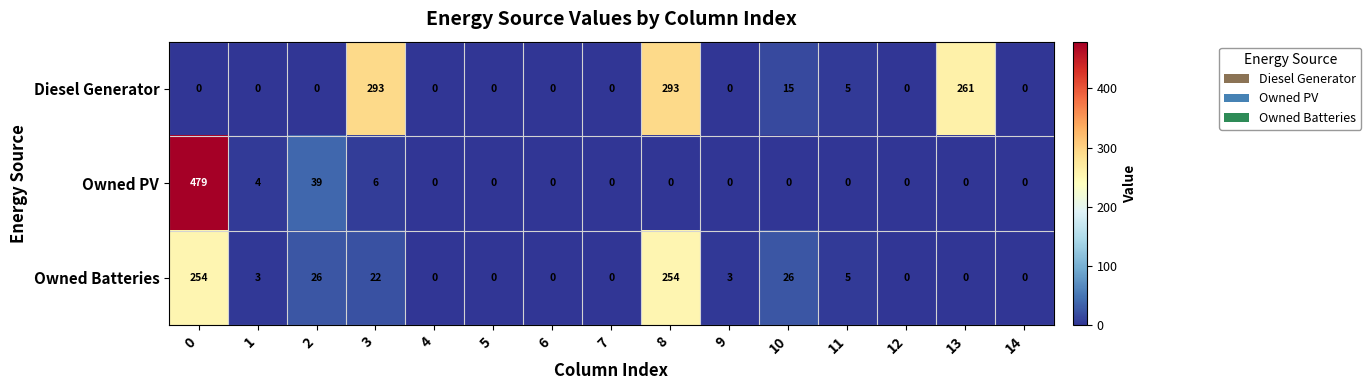

True or false: Diesel Generator has a value of -144 at 2.

False